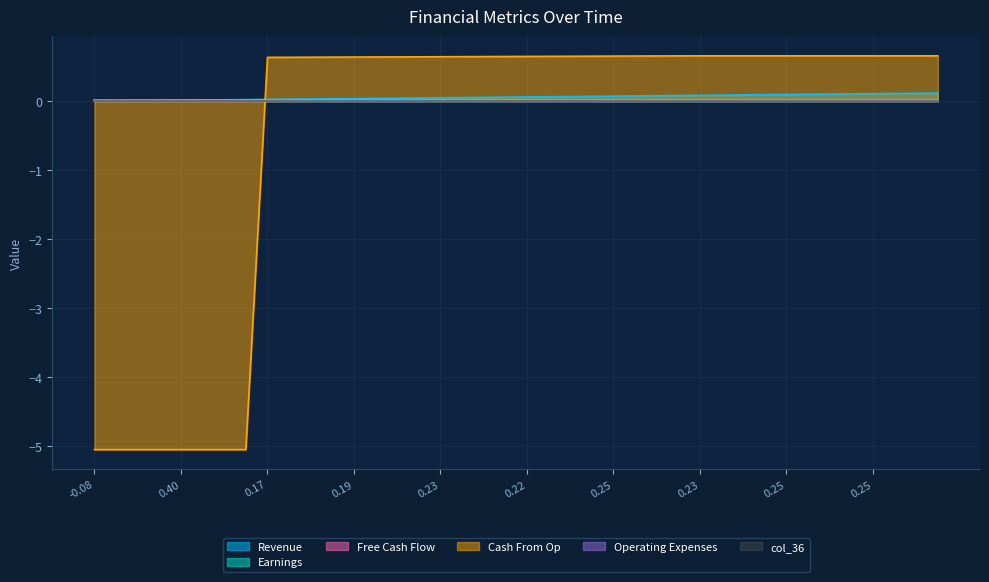

Reading left to right, transcribe all the data shown in this chart.

col_40: 0.0	0.0	0.0	0.0	0.0	0.0	0.0	0.0	0.0	0.0	0.0	0.0	0.0	0.0	0.0	0.0	0.0	0.1	0.1	0.1	0.1	0.1	0.1	0.1	0.1	0.1	0.1	0.1	0.1	0.1	0.1	0.1	0.1	0.1	0.1	0.1	0.1	0.1	0.1	0.1
col_9: 0.0	0.0	0.0	0.0	0.0	0.0	0.0	0.0	0.0	0.0	0.0	0.0	0.0	0.0	0.0	0.0	0.0	0.0	0.0	0.0	0.0	0.0	0.0	0.0	0.0	0.0	0.0	0.0	0.0	0.0	0.0	0.0	0.0	0.0	0.0	0.0	0.0	0.0	0.0	0.0
col_10: 0.0	0.0	0.0	0.0	0.0	0.0	0.0	0.0	0.0	0.0	0.0	0.0	0.0	0.0	0.0	0.0	0.0	0.0	0.0	0.0	0.0	0.0	0.0	0.0	0.0	0.0	0.0	0.0	0.0	0.0	0.0	0.0	0.0	0.0	0.0	0.0	0.0	0.0	0.0	0.0
col_11: -5.1	-5.1	-5.1	-5.1	-5.1	-5.1	-5.1	-5.1	0.6	0.6	0.6	0.6	0.6	0.6	0.6	0.6	0.6	0.6	0.6	0.6	0.6	0.6	0.6	0.7	0.7	0.7	0.7	0.7	0.7	0.7	0.7	0.7	0.7	0.7	0.7	0.7	0.7	0.7	0.7	0.7
col_35: 0.0	0.0	0.0	0.0	0.0	0.0	0.0	0.0	0.0	0.0	0.0	0.0	0.0	0.0	0.0	0.0	0.0	0.0	0.0	0.0	0.0	0.0	0.0	0.0	0.0	0.0	0.0	0.0	0.0	0.0	0.0	0.0	0.0	0.0	0.0	0.0	0.0	0.0	0.0	0.0
col_36: 0.0	0.0	0.0	0.0	0.0	0.0	0.0	0.0	0.0	0.0	0.0	0.0	0.0	0.0	0.0	0.0	0.0	0.0	0.0	0.0	0.0	0.0	0.0	0.0	0.0	0.0	0.0	0.0	0.0	0.0	0.0	0.0	0.0	0.0	0.0	0.0	0.0	0.0	0.0	0.0